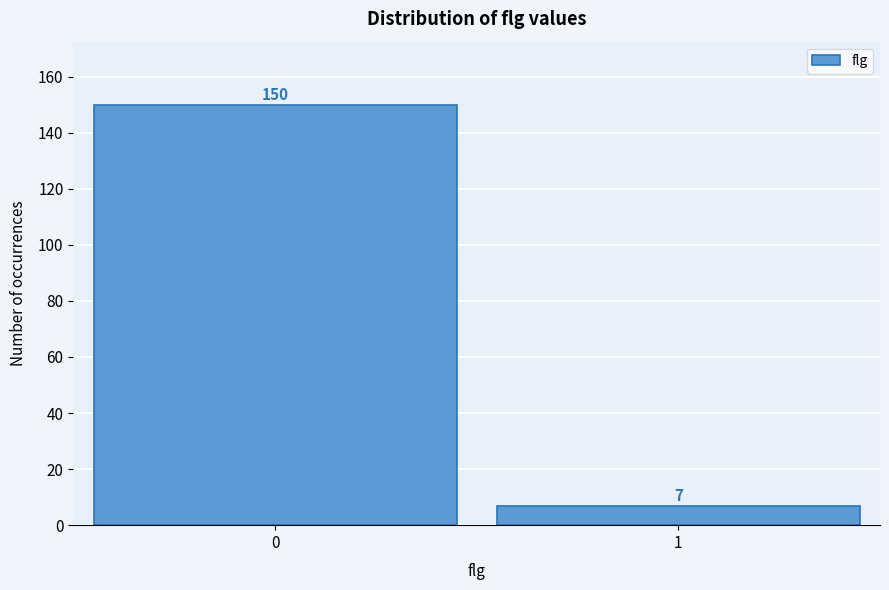

Reading left to right, what are all the values shown in this chart?

0=150	1=7